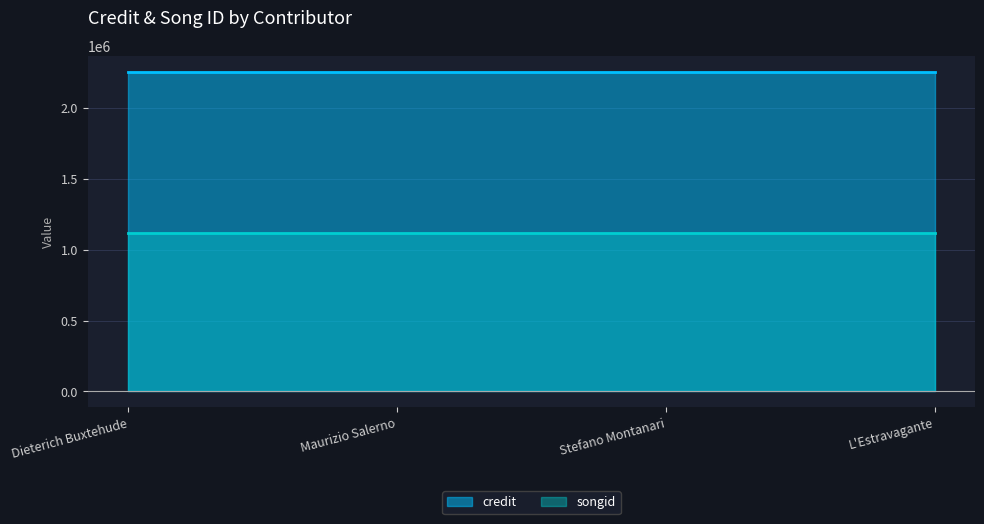

Which has a higher value, Stefano Montanari or Maurizio Salerno?

Stefano Montanari